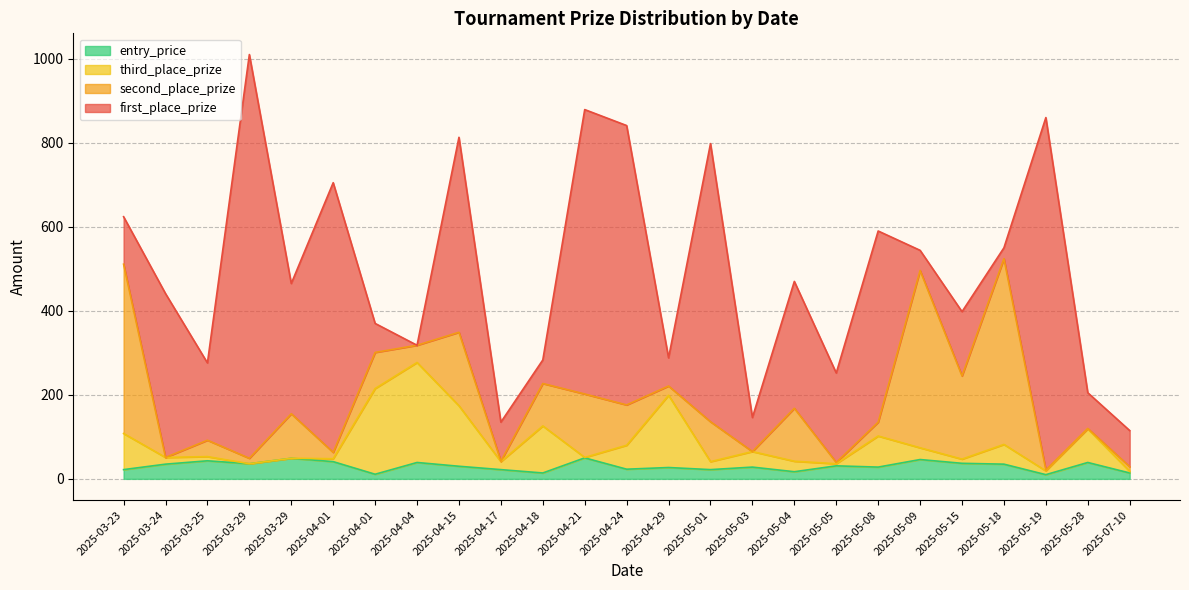

What are all the series names shown in the legend?

entry_price, third_place_prize, second_place_prize, first_place_prize